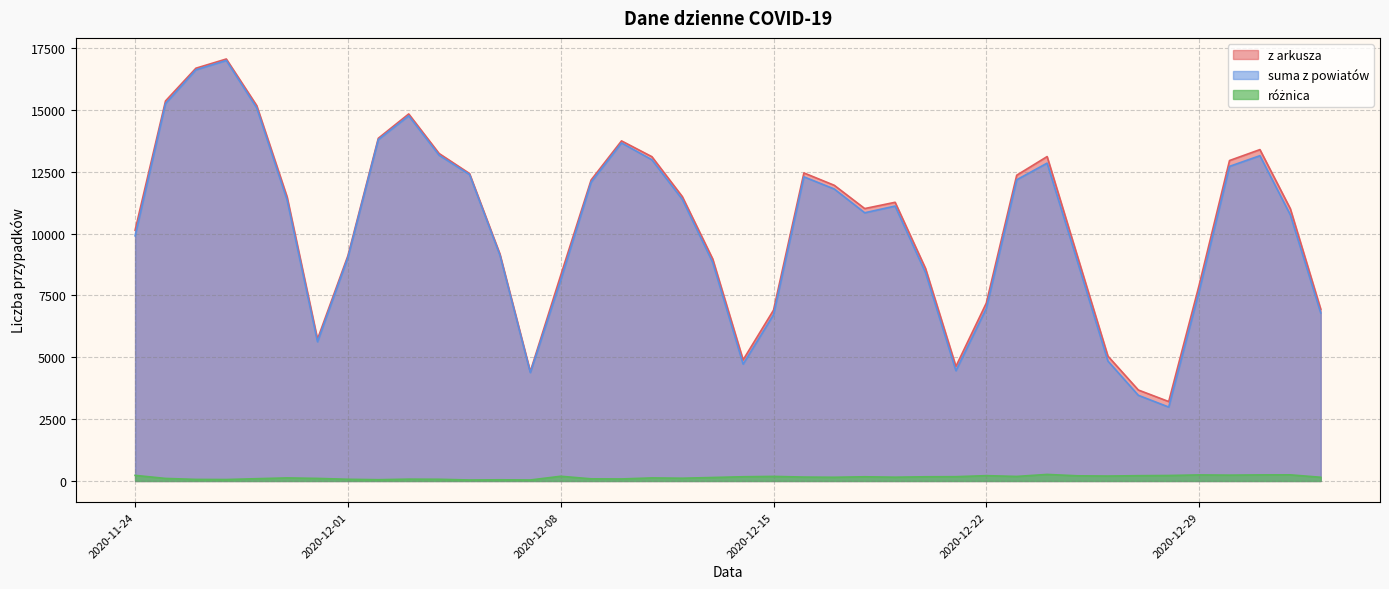

True or false: różnica has more than 0 points higher than both neighbors.

True